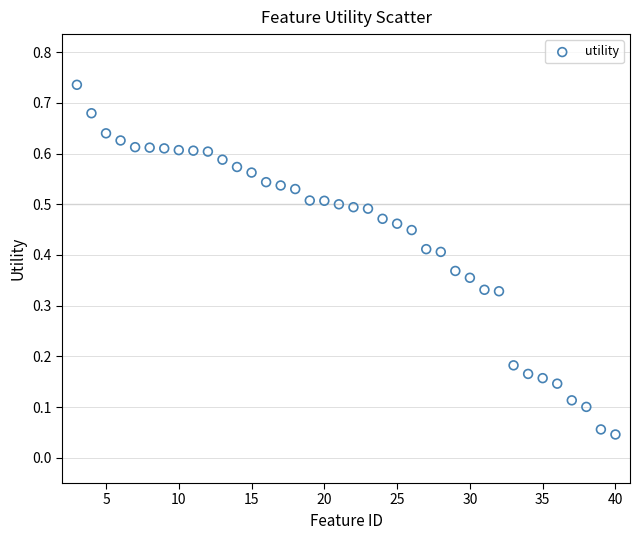

What is the range of X values (max minus min)?

37.0